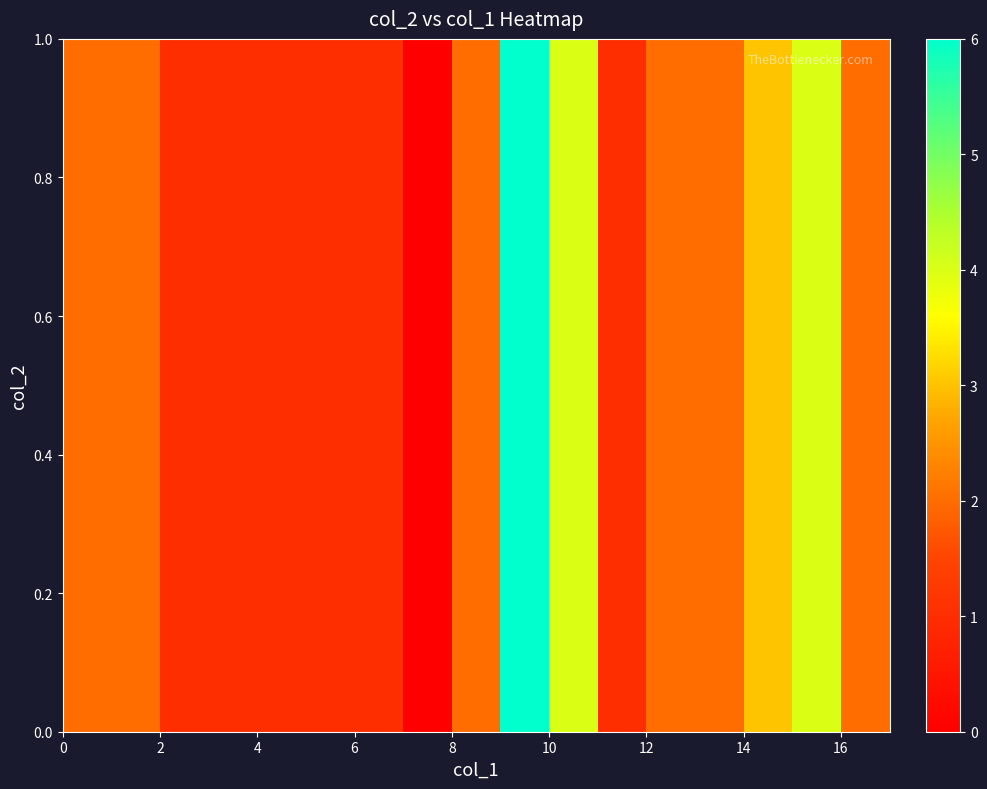

How many values are below 2?

7